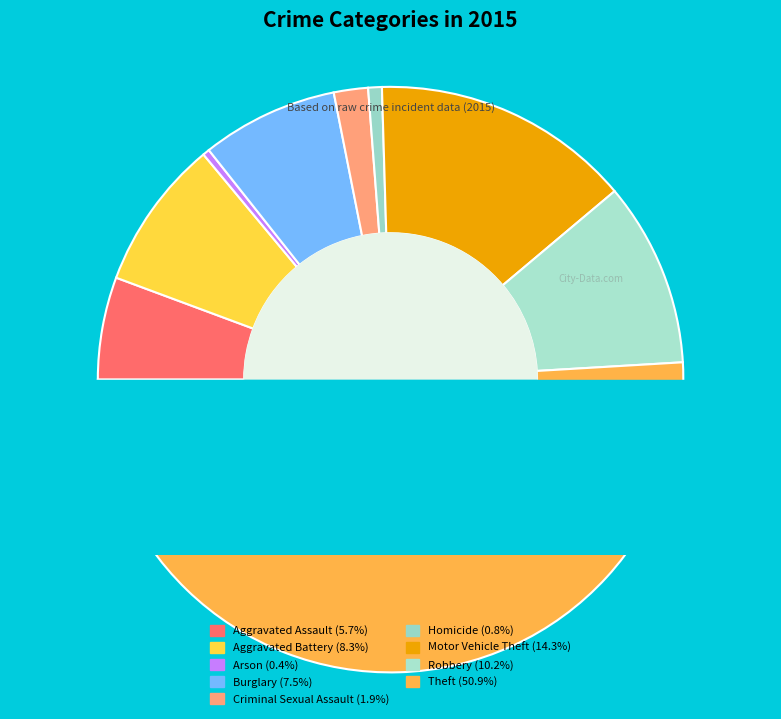

How many segments does this pie chart have?

9